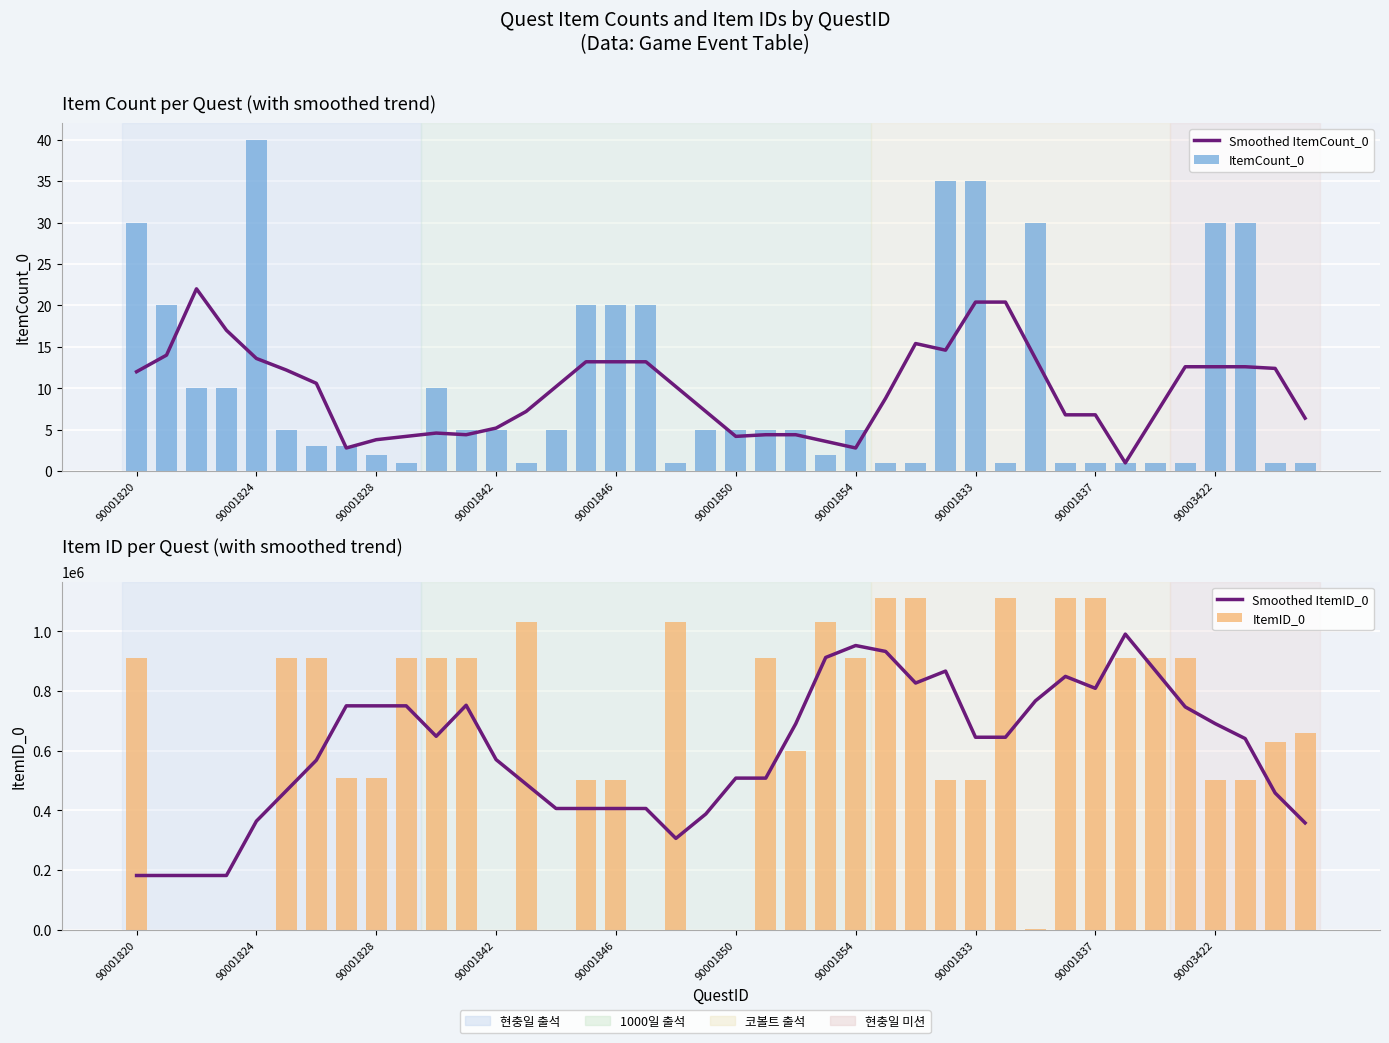

Reading left to right, extract all data points from this chart.

Smoothed ItemCount_0: 12.0	14.0	22.0	17.0	13.6	12.2	10.6	2.8	3.8	4.2	4.6	4.4	5.2	7.2	10.2	13.2	13.2	13.2	10.2	7.2	4.2	4.4	4.4	3.6	2.8	8.8	15.4	14.6	20.4	20.4	13.6	6.8	6.8	1.0	6.8	12.6	12.6	12.6	12.4	6.4
ItemCount_0: 30.0	20.0	10.0	10.0	40.0	5.0	3.0	3.0	2.0	1.0	10.0	5.0	5.0	1.0	5.0	20.0	20.0	20.0	1.0	5.0	5.0	5.0	5.0	2.0	5.0	1.0	1.0	35.0	35.0	1.0	30.0	1.0	1.0	1.0	1.0	1.0	30.0	30.0	1.0	1.0
Smoothed ItemID_0: 182140.8	182195.2	182207.6	182239.2	364237.2	466225.2	568213.2	750307.2	750248.2	750289.0	648278.8	752256.4	570206.0	488370.4	406507.2	406489.4	406509.4	406505.8	306359.4	388254.6	508245.6	508205.6	690248.8	912264.4	952239.0	932436.4	826636.6	866611.0	645123.0	645123.0	766992.2	848898.8	808935.8	990461.0	868591.8	746722.0	690675.4	640628.6	458521.4	358320.6
ItemID_0: 910319.0	123.0	262.0	272.0	62.0	910477.0	910113.0	510202.0	510212.0	910532.0	910182.0	910317.0	151.0	1030100.0	280.0	501004.0	501001.0	62.0	1030200.0	262.0	272.0	910477.0	600017.0	1030000.0	910478.0	1110350.0	1110350.0	501004.0	501001.0	1110350.0	2910.0	1110350.0	1110350.0	910534.0	910535.0	910536.0	501004.0	501001.0	630301.0	660301.0